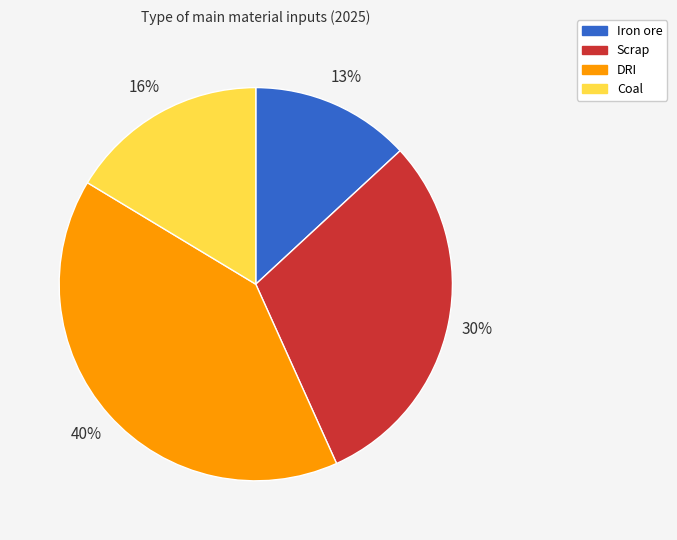

Combined, do Coal and Iron ore account for over 50%?

No